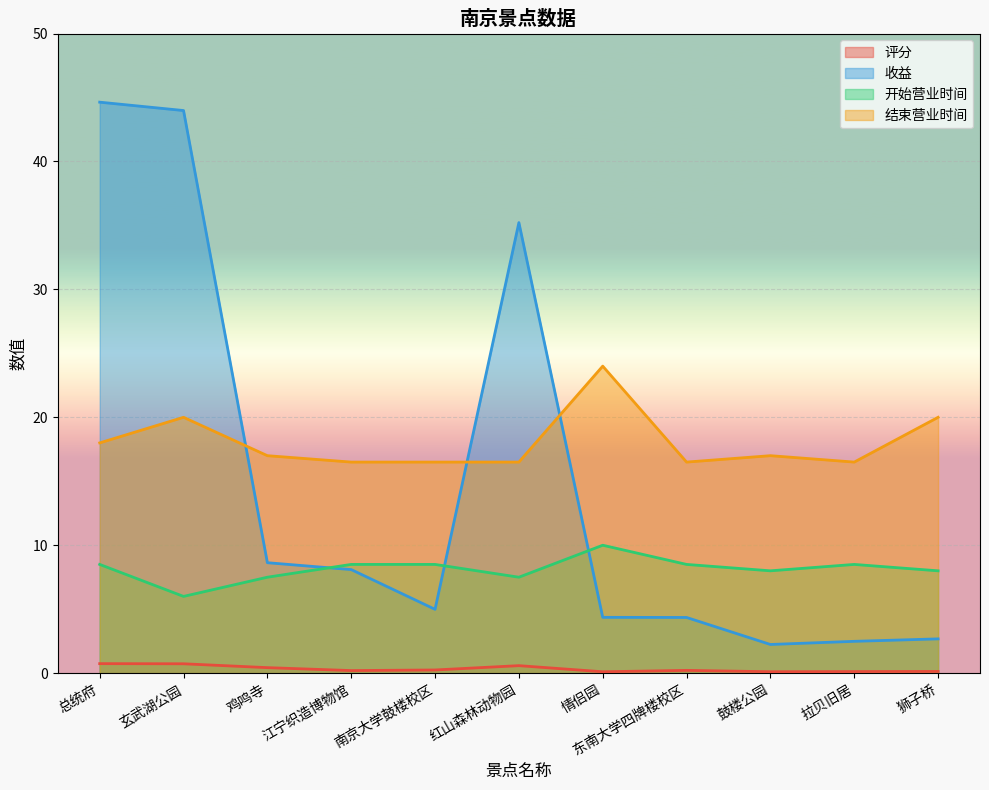

What is the spread (max minus min) of values at 拉贝旧居?

16.4